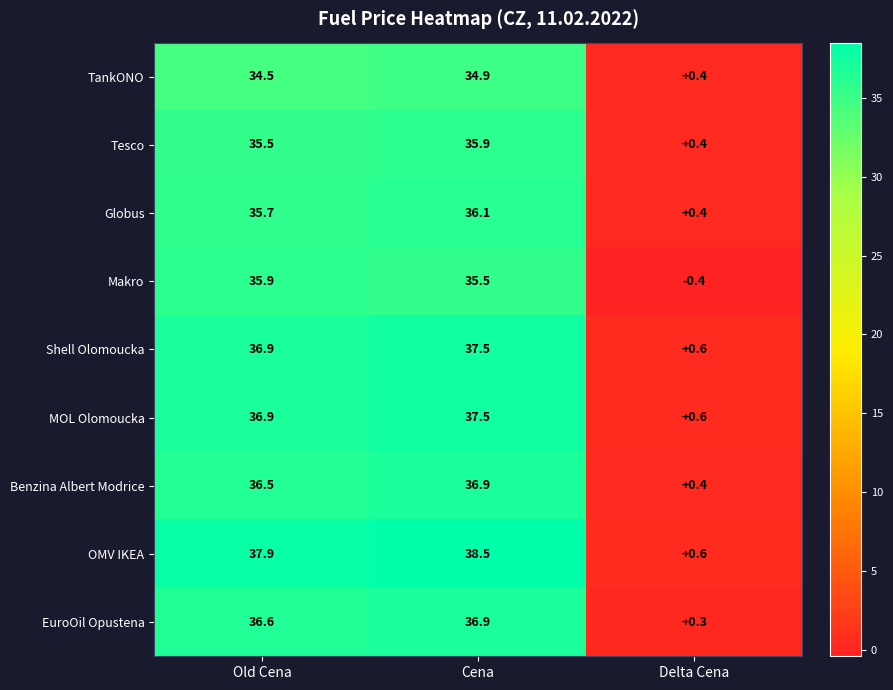

What is the maximum value shown in the chart?

38.5